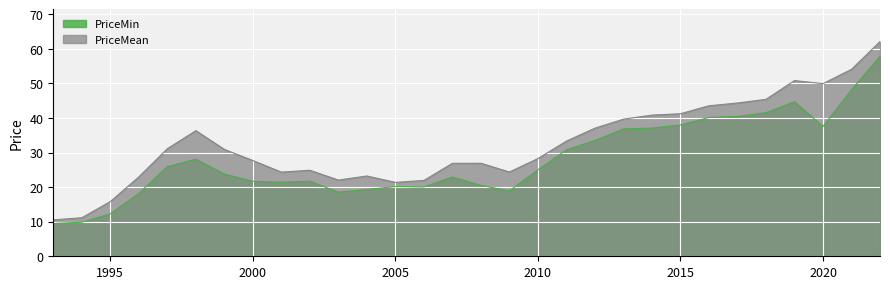

Which series has the largest total across all categories?

PriceMean